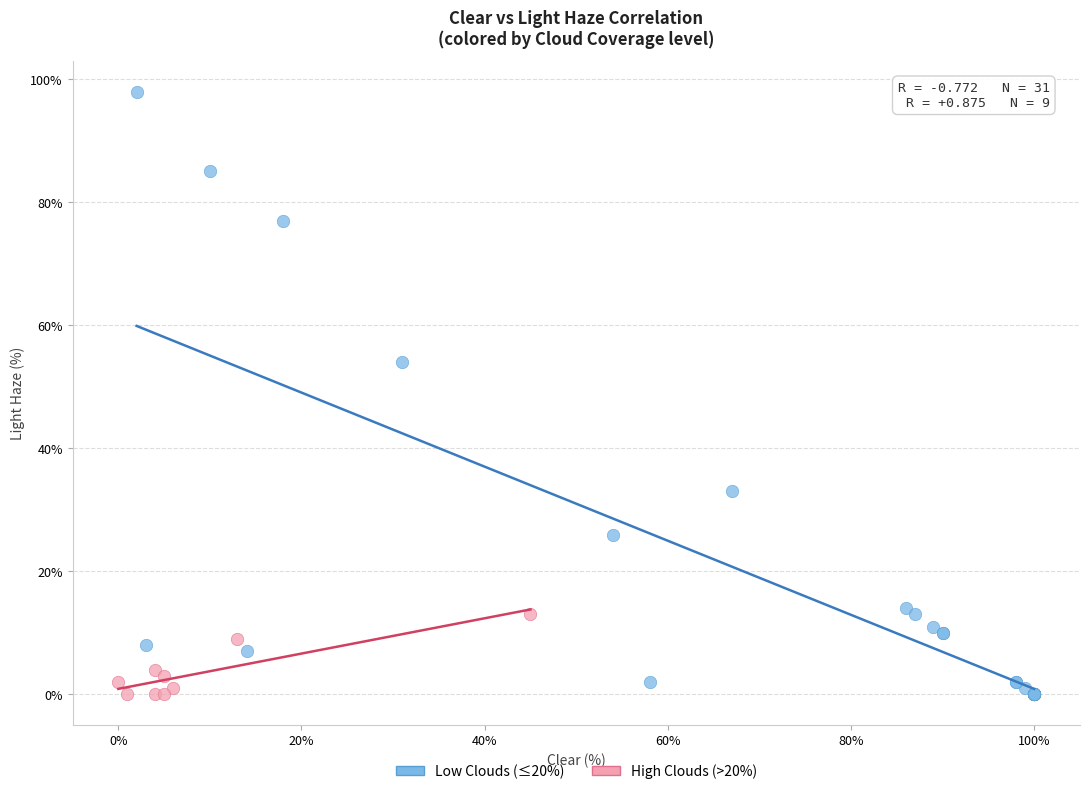

Which series has the widest spread of Y values?

Low Clouds (≤20%)